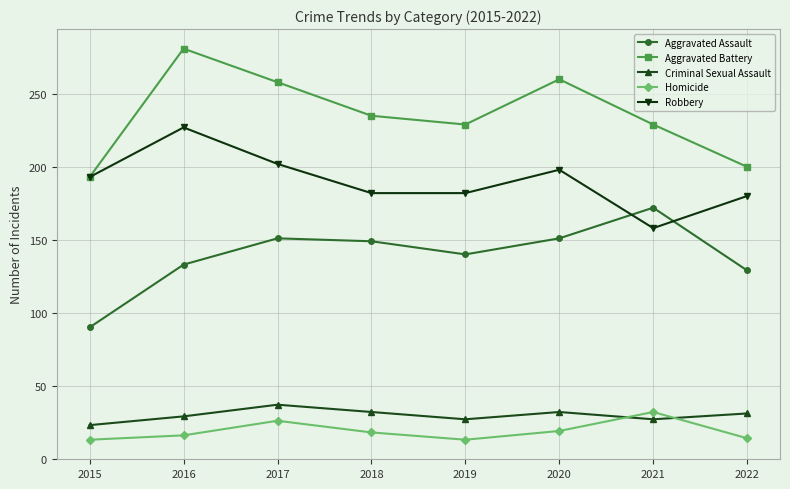

True or false: Homicide and Robbery cross at least once.

False